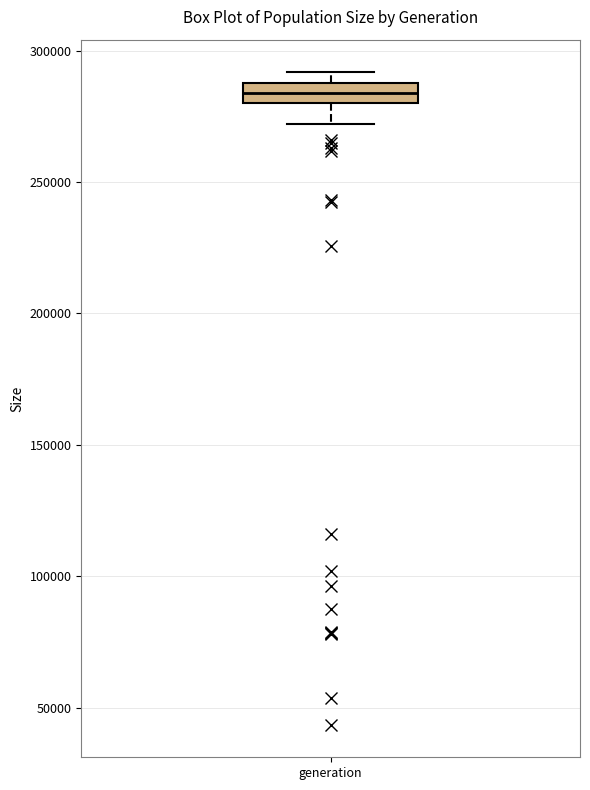

Read this box plot against the y-axis: the position of the median line, the range covered by the box, and the ends of both whiskers. The values are not printed on the chart, so give them approximately, as read against the axis.

median 285000, box 280000 to 290000, whiskers 270000 to 290000 (above the box's upper edge)